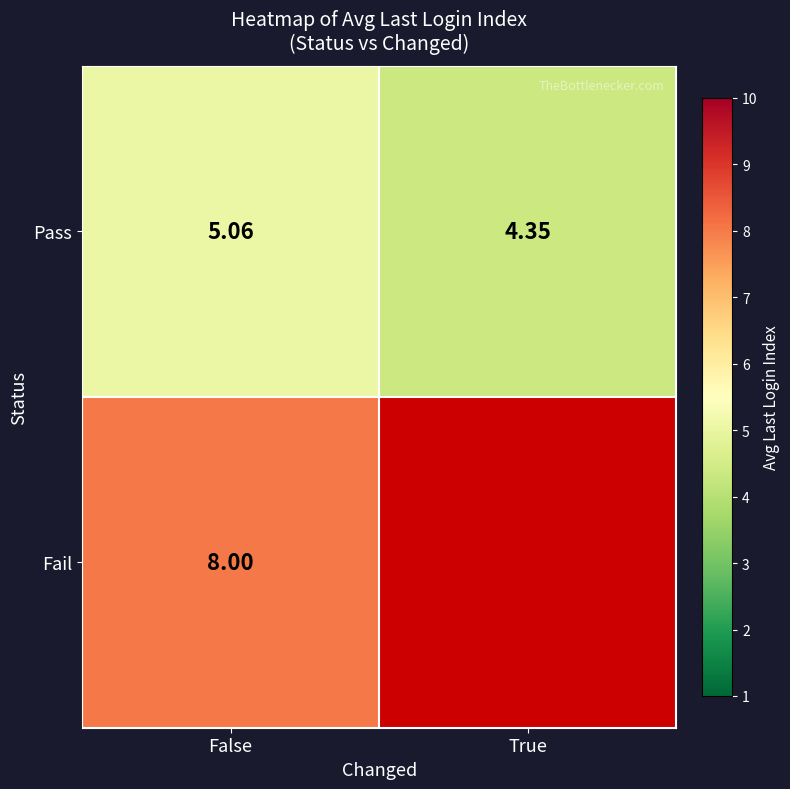

Where is Pass nearest to the value 4?

True